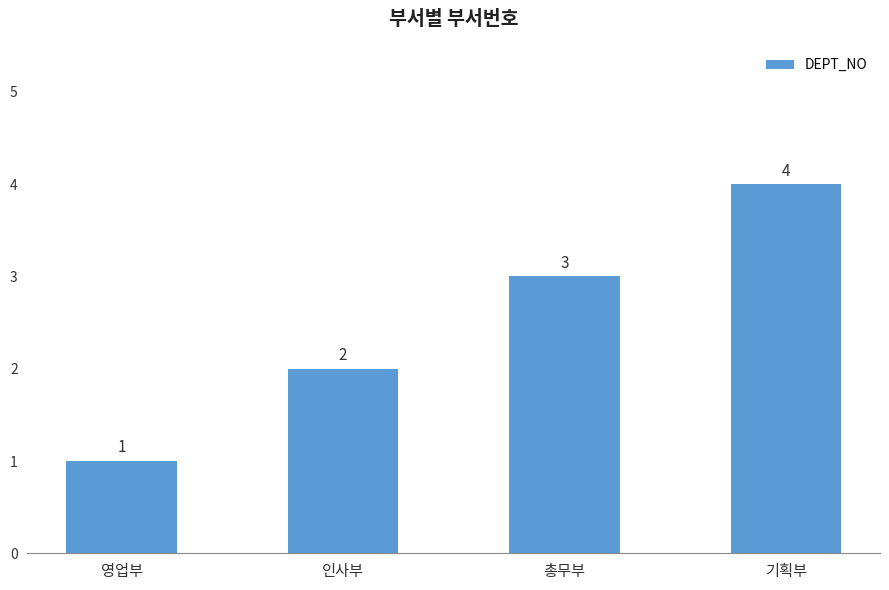

How many bars are there in total?

4